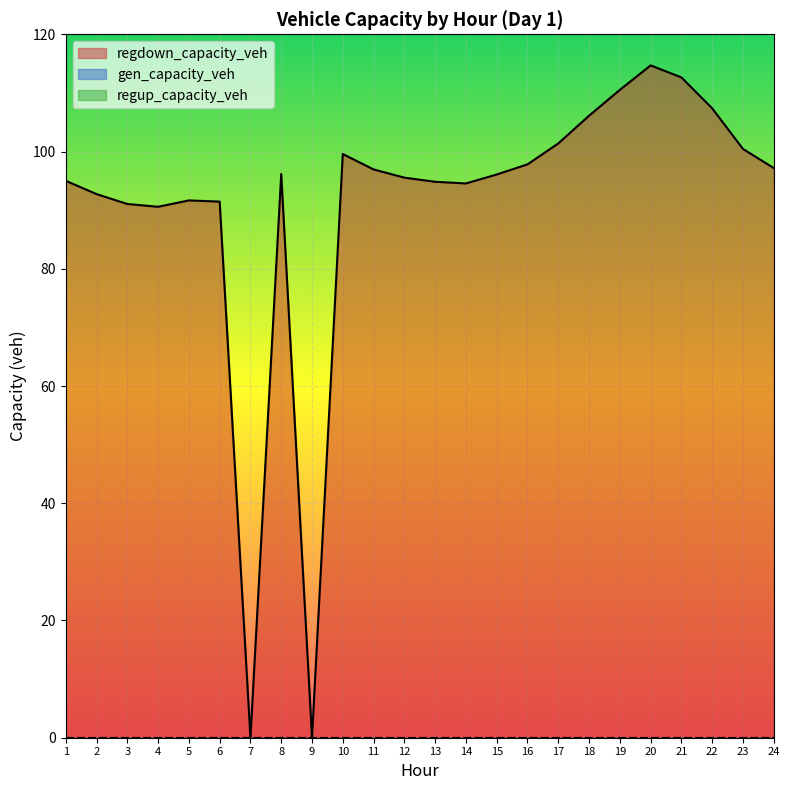

How many data points in regdown_capacity_veh are less than 96?

11